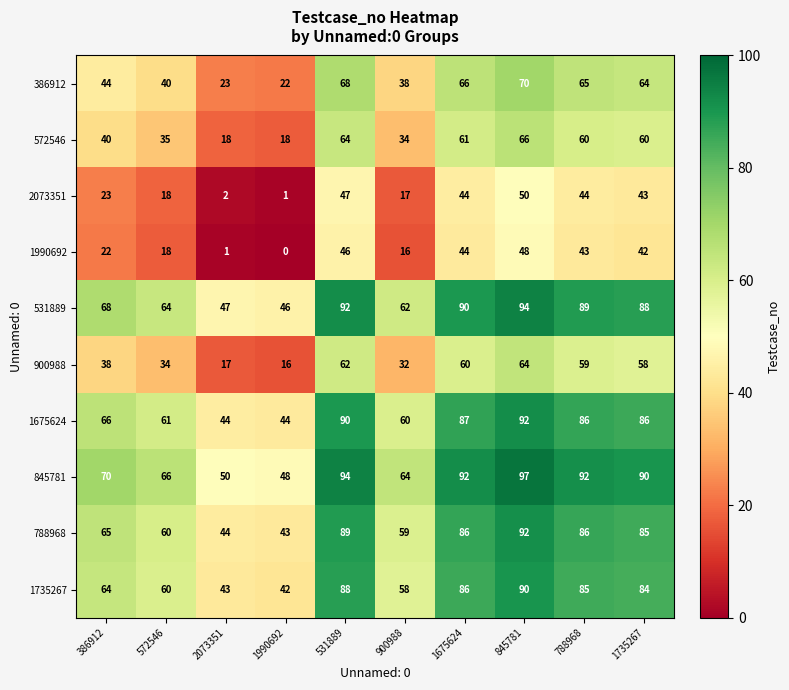

At 386912, list the series in order from largest to smallest.

845781, 531889, 1675624, 788968, 1735267, 386912, 572546, 900988, 2073351, 1990692